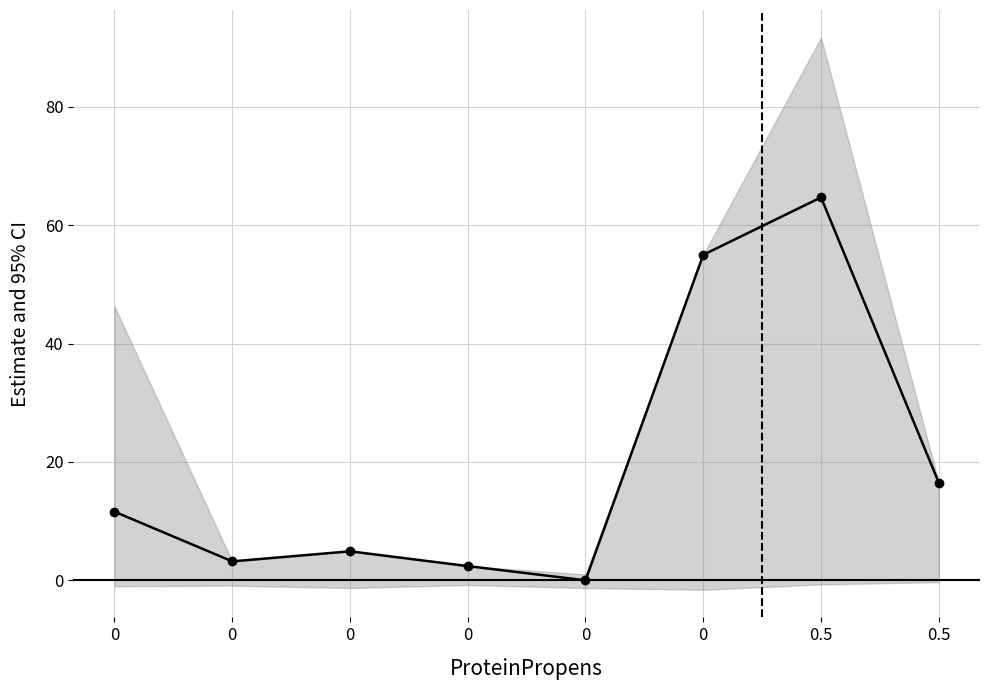

List the labels in order of value, smallest first.

0, 0, 0, 0, 0, 0.5, 0, 0.5